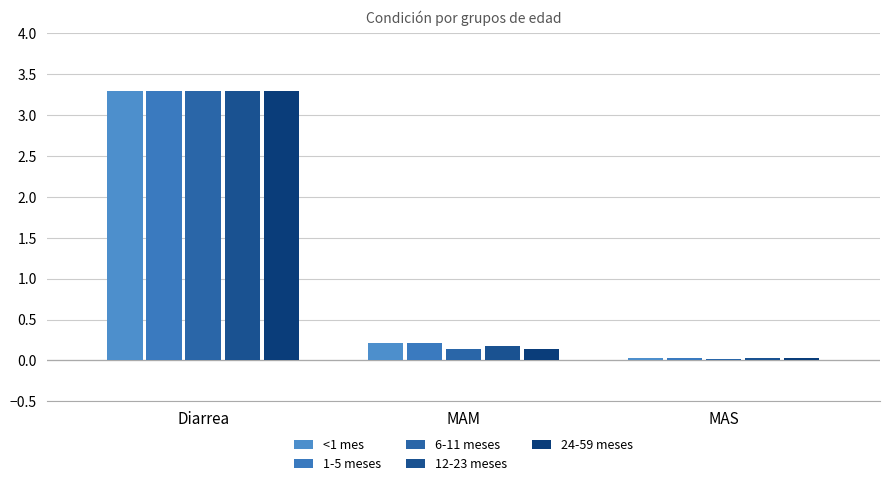

What is the label of the 3rd bar from the right?

Diarrea